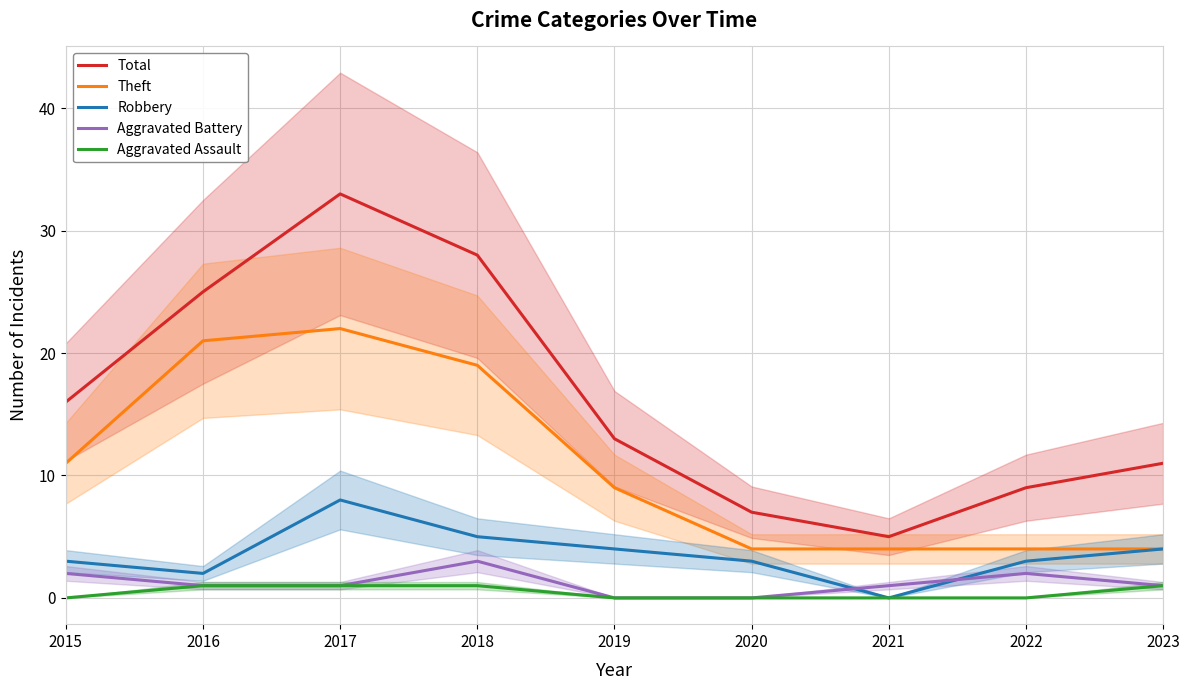

How many values in the Robbery series exceed 3?

4